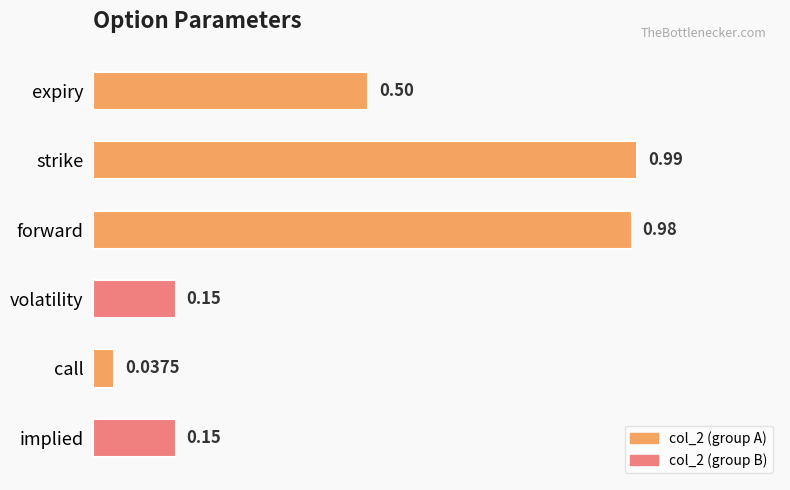

What is the label of the 6th bar from the bottom?

expiry